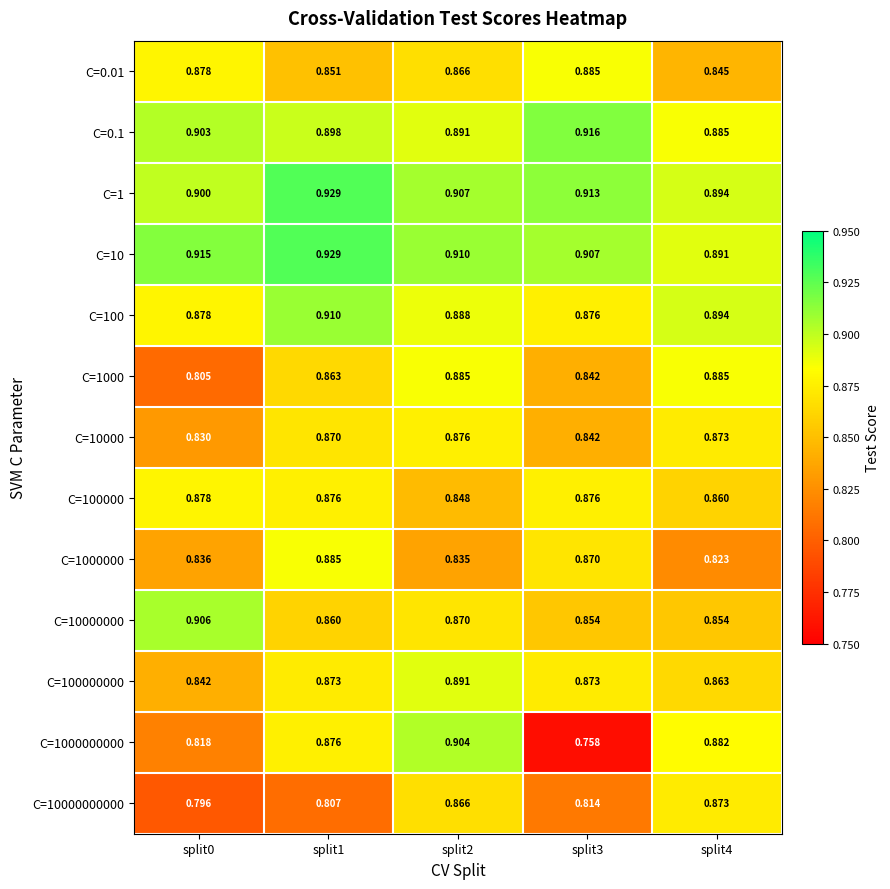

Is the value of C=1000000000 at split3 greater than the value of C=10000000 at split4?

No